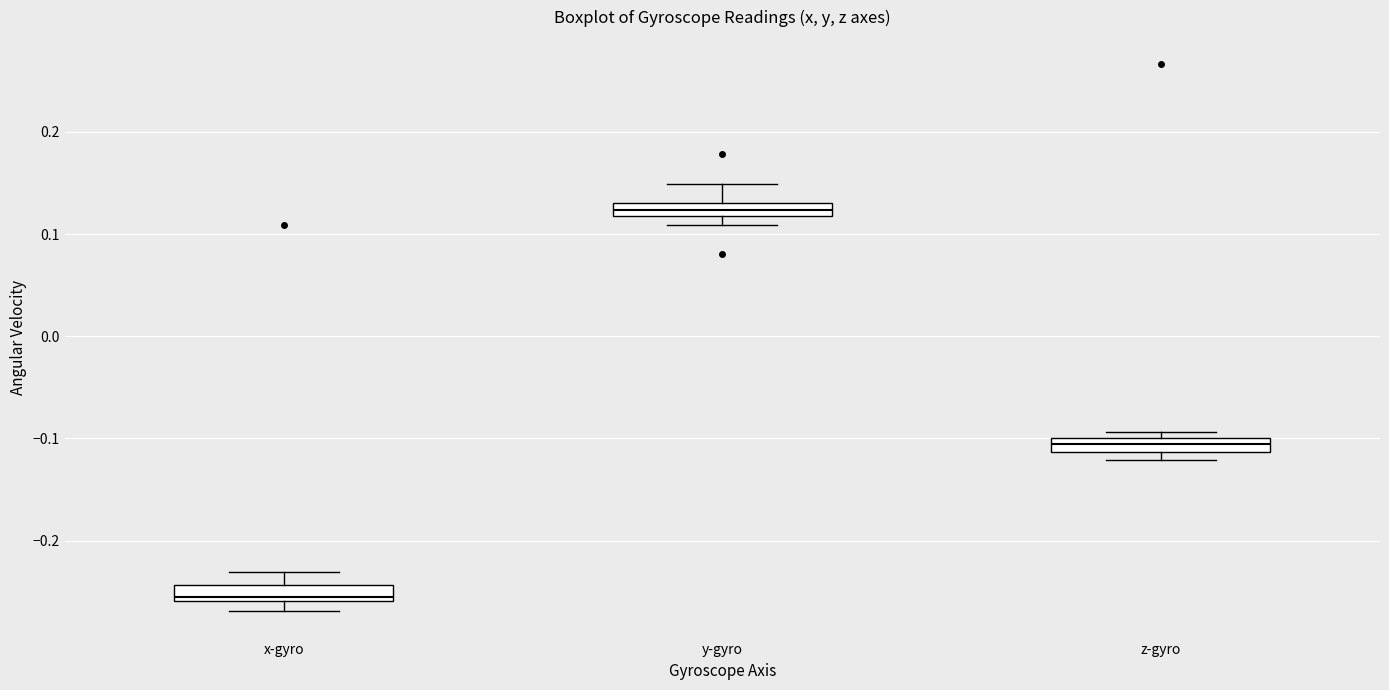

Where does the upper whisker of the box for y-gyro end on the y-axis? The values are not printed on the chart, so give them approximately, as read against the axis.

0.15